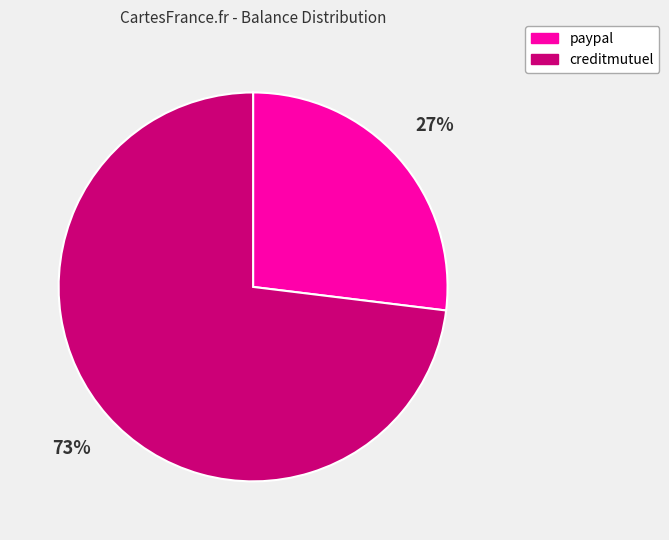

True or false: paypal accounts for 27% of the total.

True